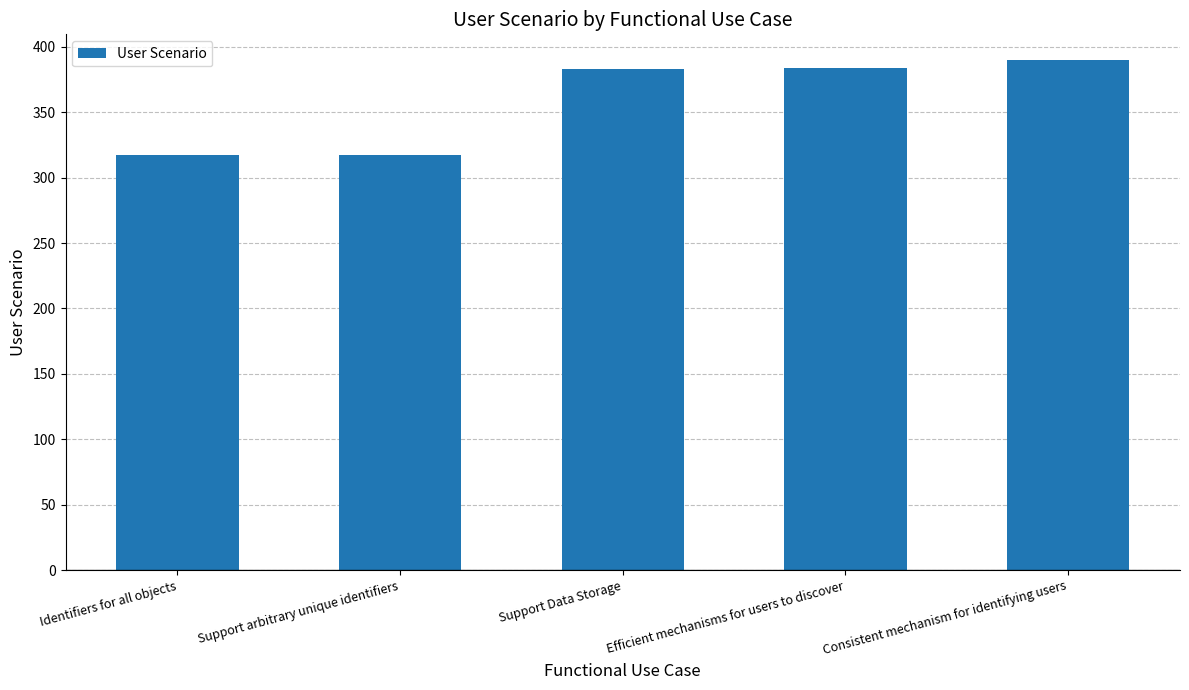

How many values are below 383?

2